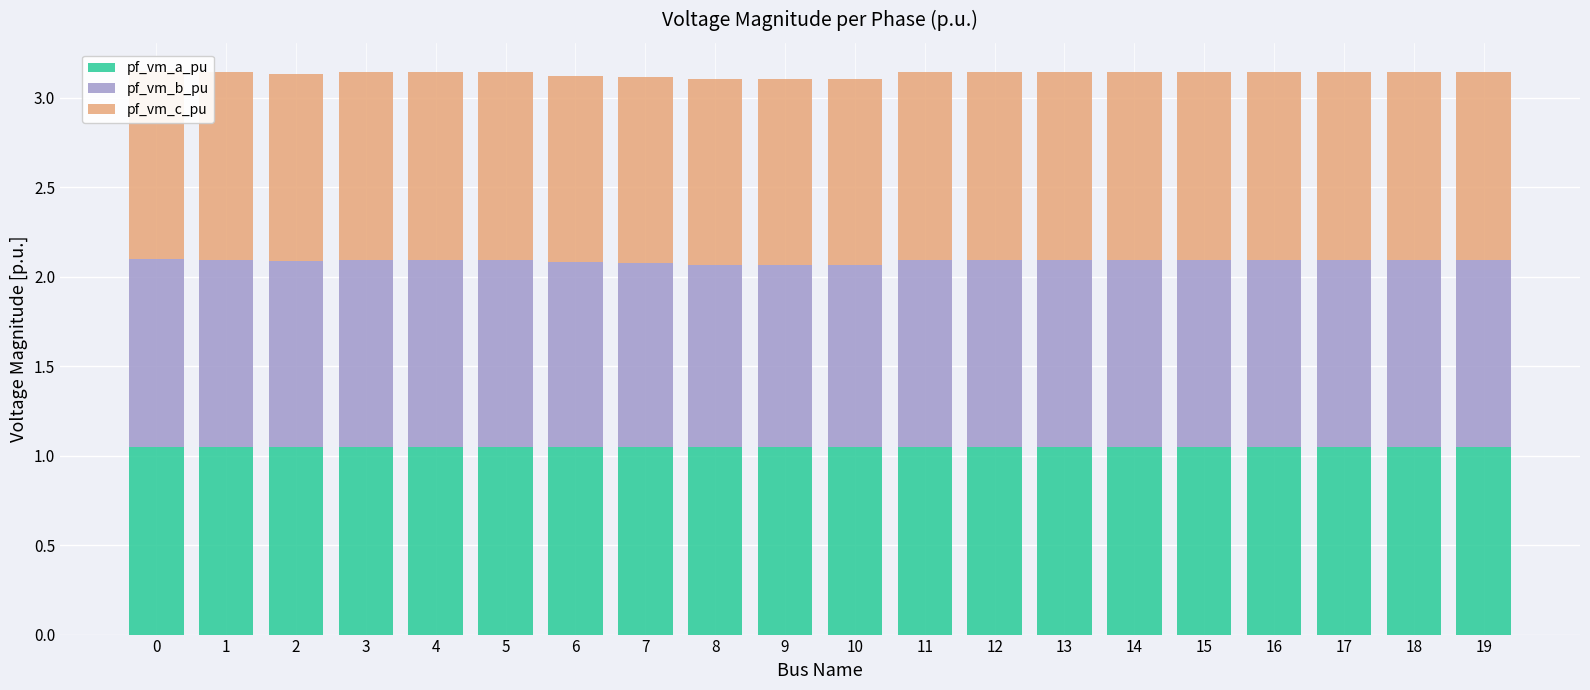

What is the sum of all pf_vm_b_pu values?

20.8